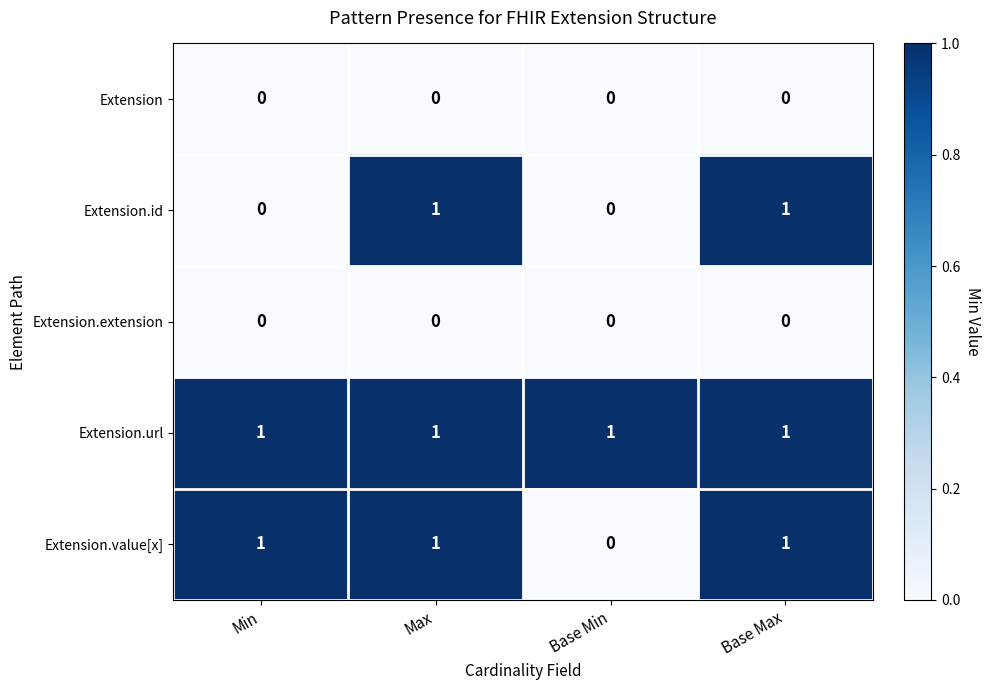

At how many categories does at least one series exceed 0?

4